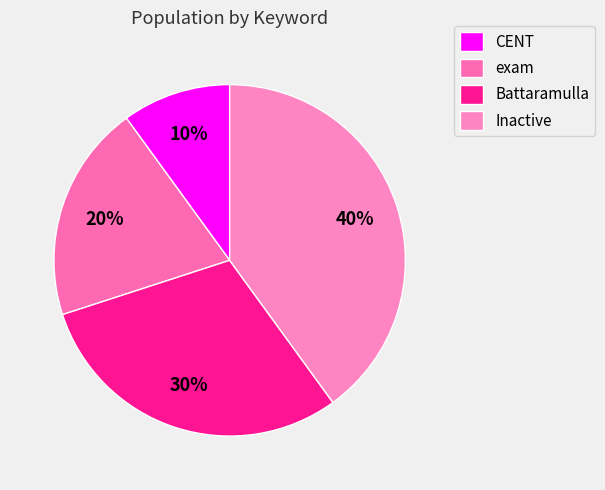

How much of the chart is everything except CENT?

90.0%